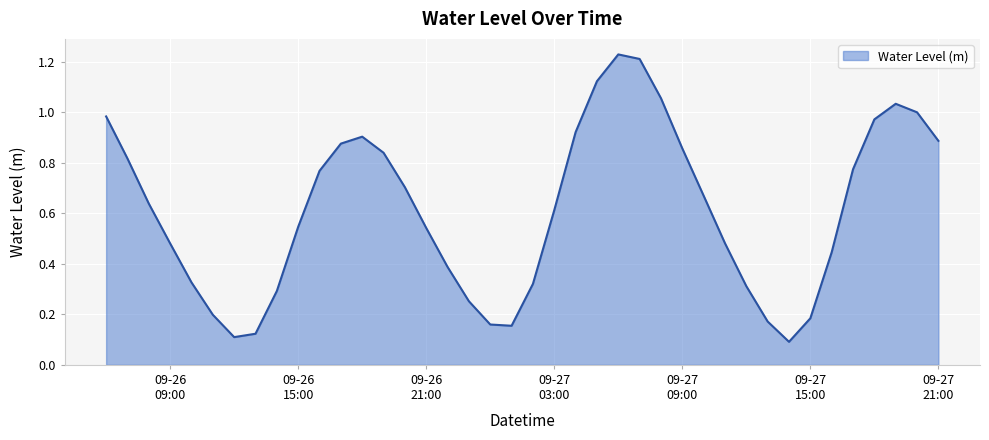

How many categories are shown in the chart?

40